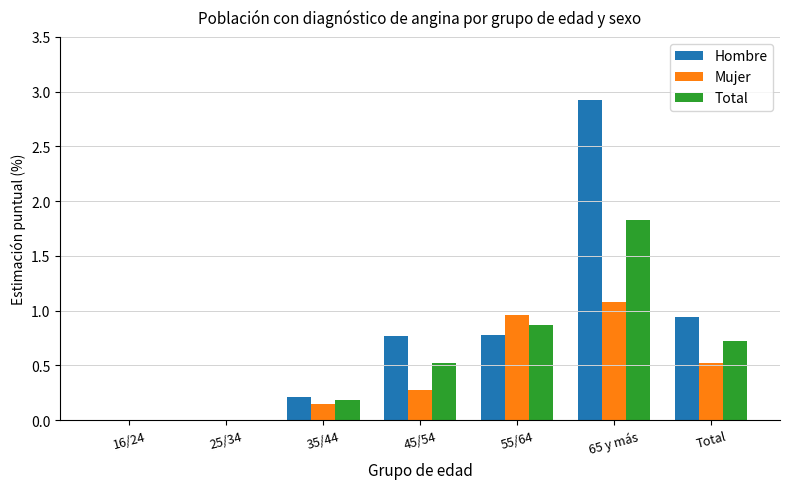

At which category is the sum across all series the highest?

65 y más